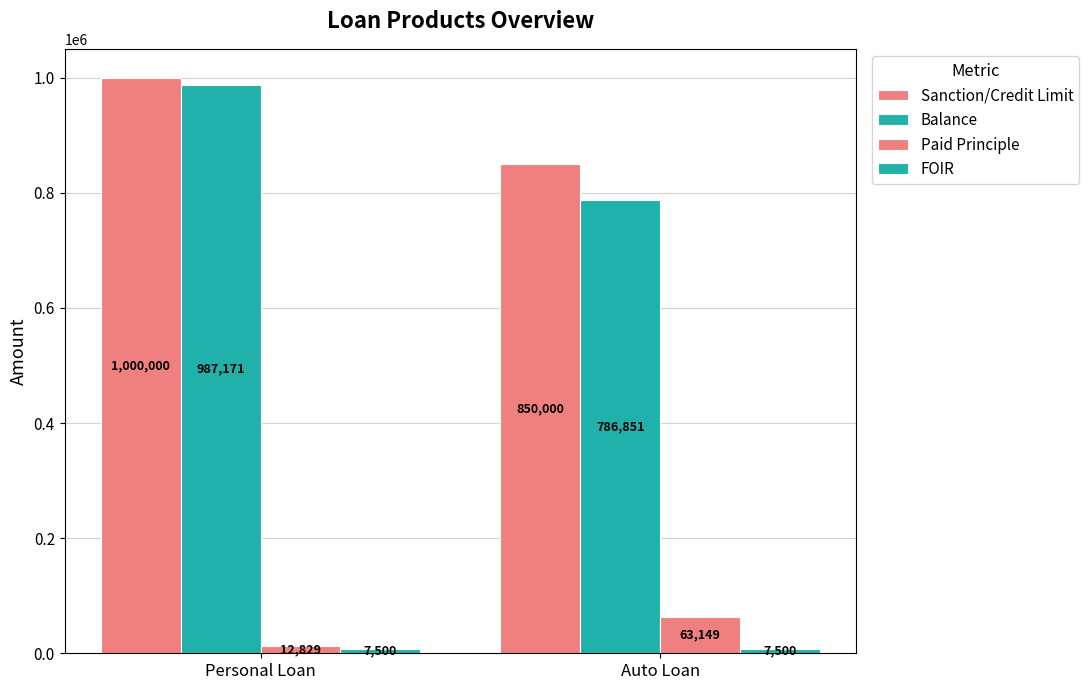

Count the number of data series in this chart.

4